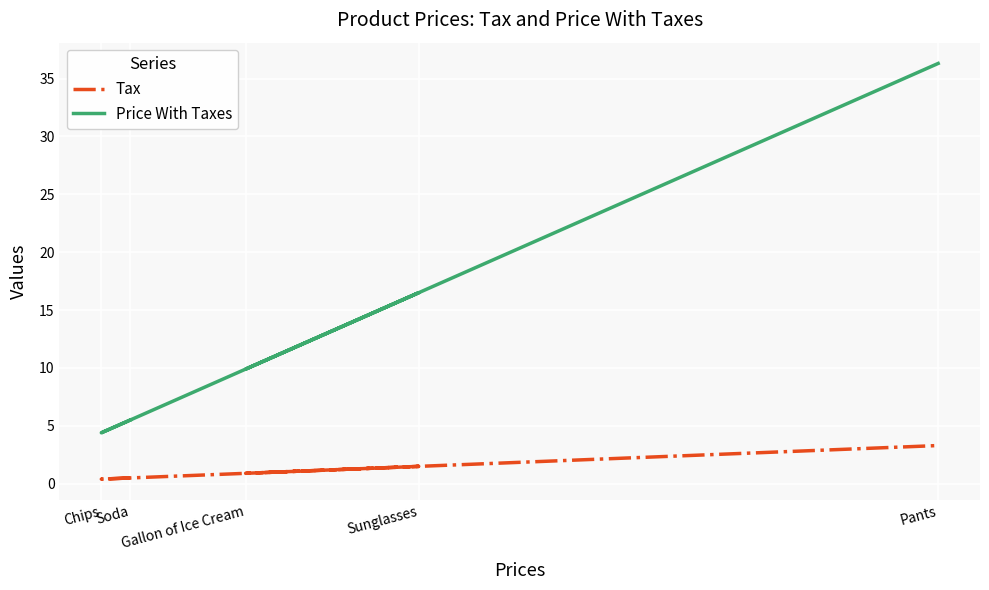

What is the difference between the Tax values at Soda and Sunglasses?

1.0